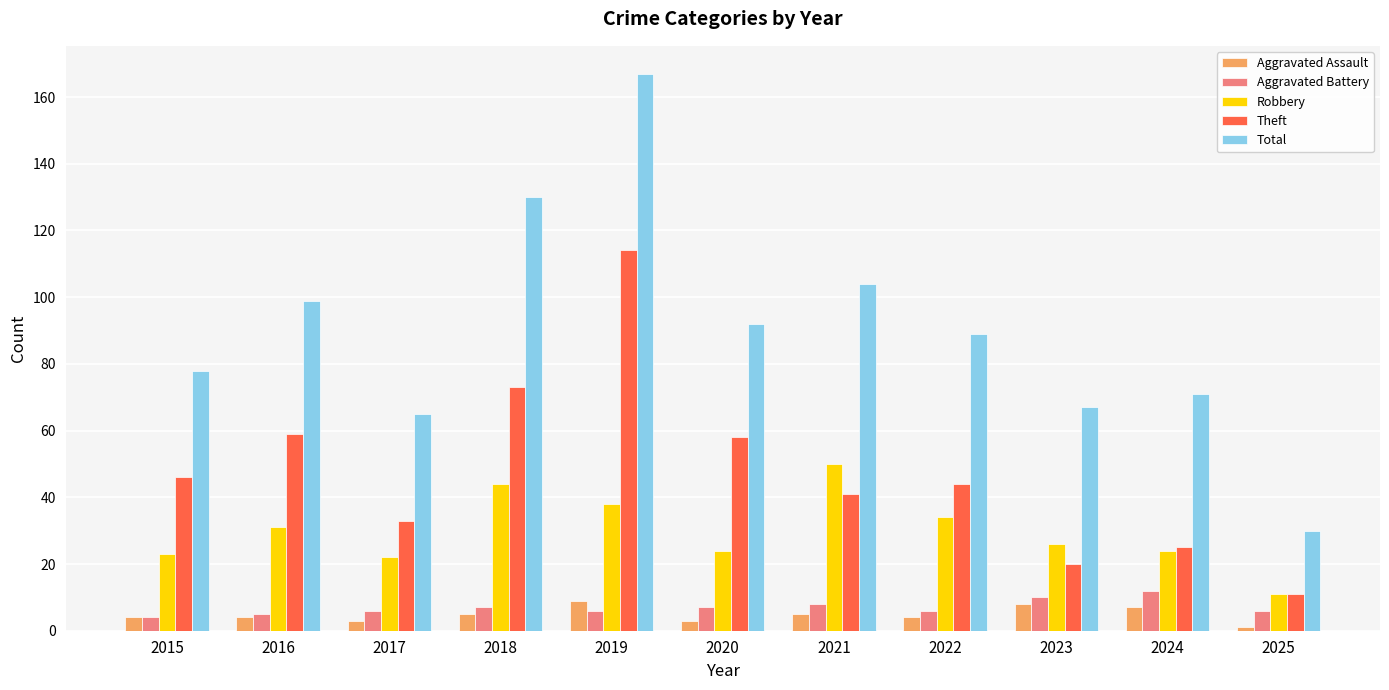

How many data points in Theft are less than 44?

5